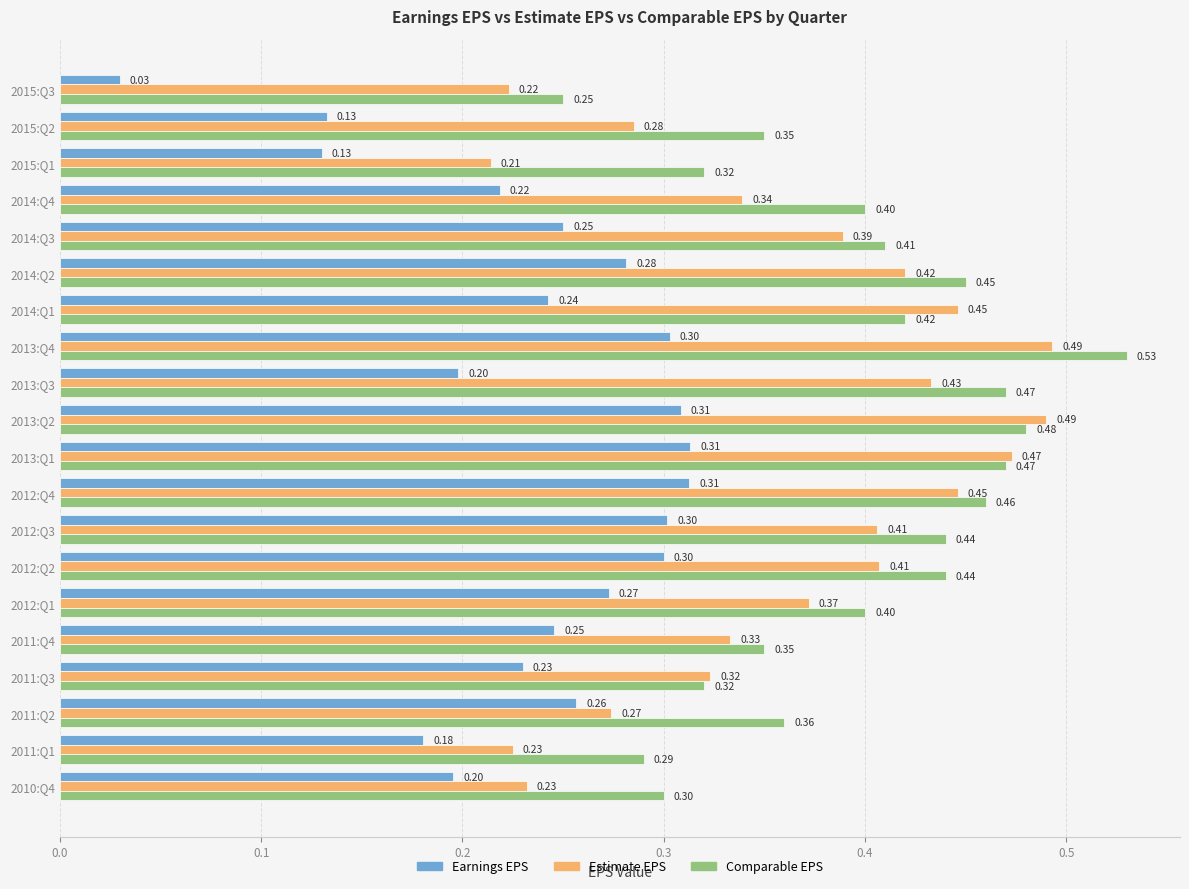

Which series changed the most between 2014:Q3 and 2015:Q2?

Earnings EPS